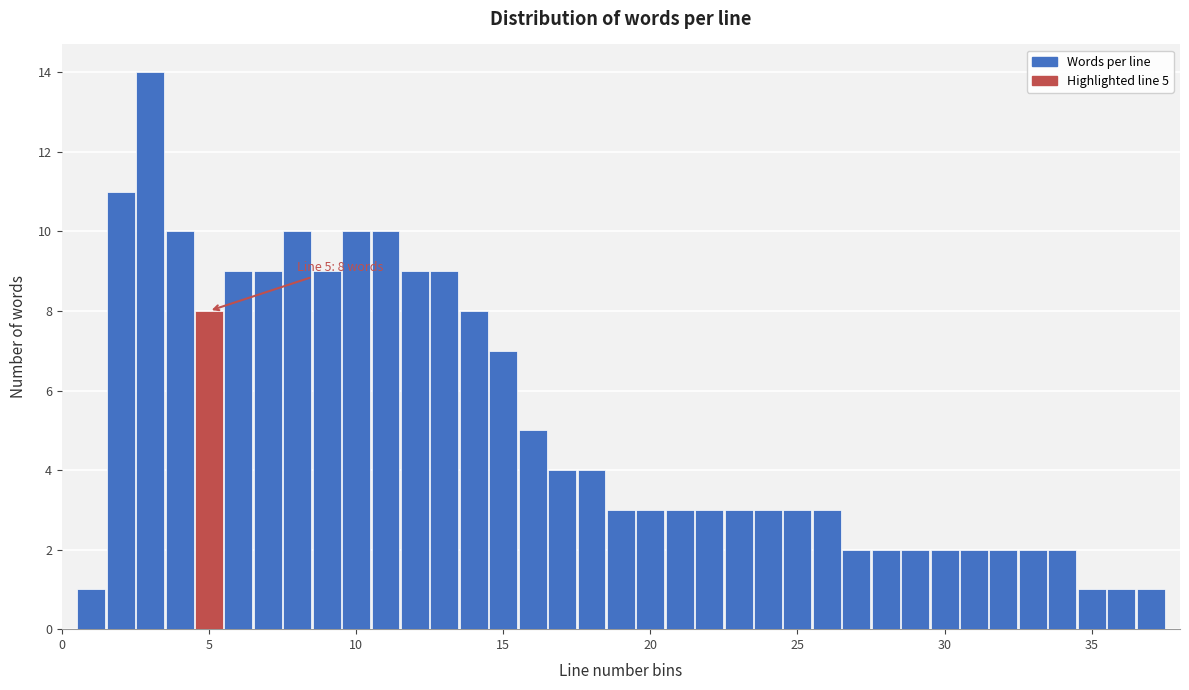

Around what value on the x-axis is the tallest bar? Give the approximate position of its centre, as read against the axis.

3.0